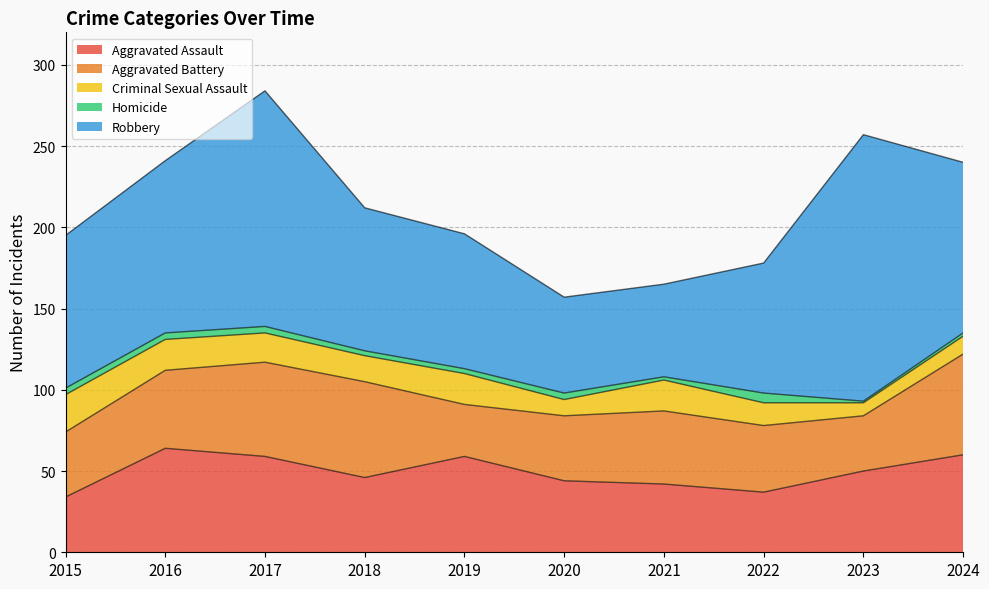

What is the value of the Criminal Sexual Assault point at the 1st from the left?

23